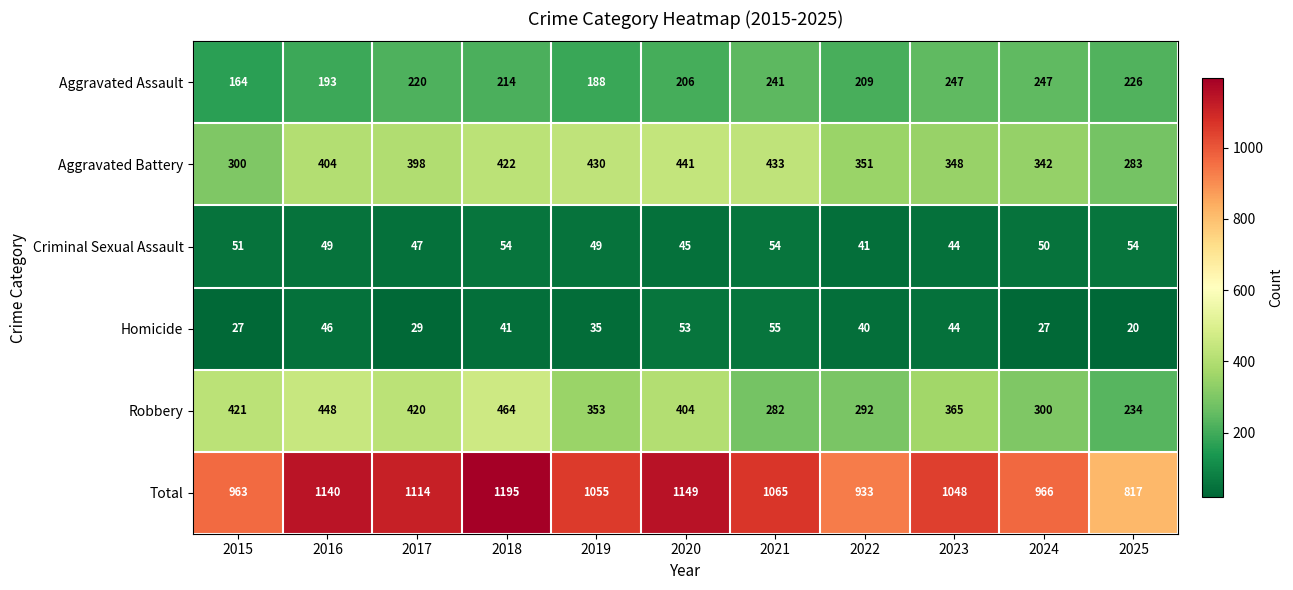

Rank the series at 2019 from lowest to highest value.

Homicide, Criminal Sexual Assault, Aggravated Assault, Robbery, Aggravated Battery, Total